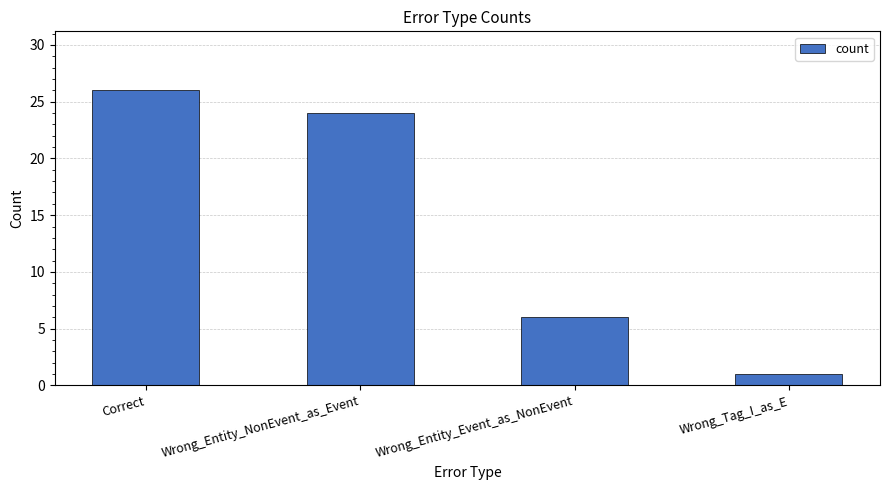

What is the minimum value shown in the chart?

1